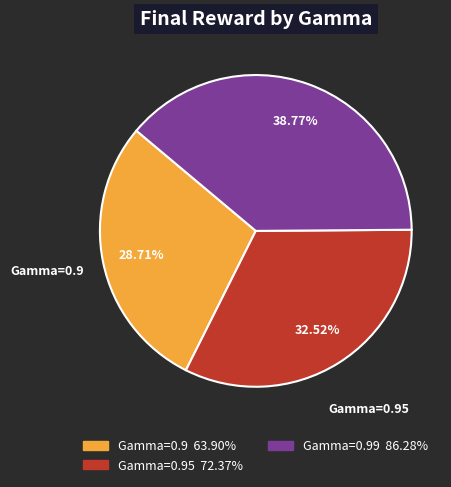

What percentage is NOT represented by Gamma=0.99?

61.2%